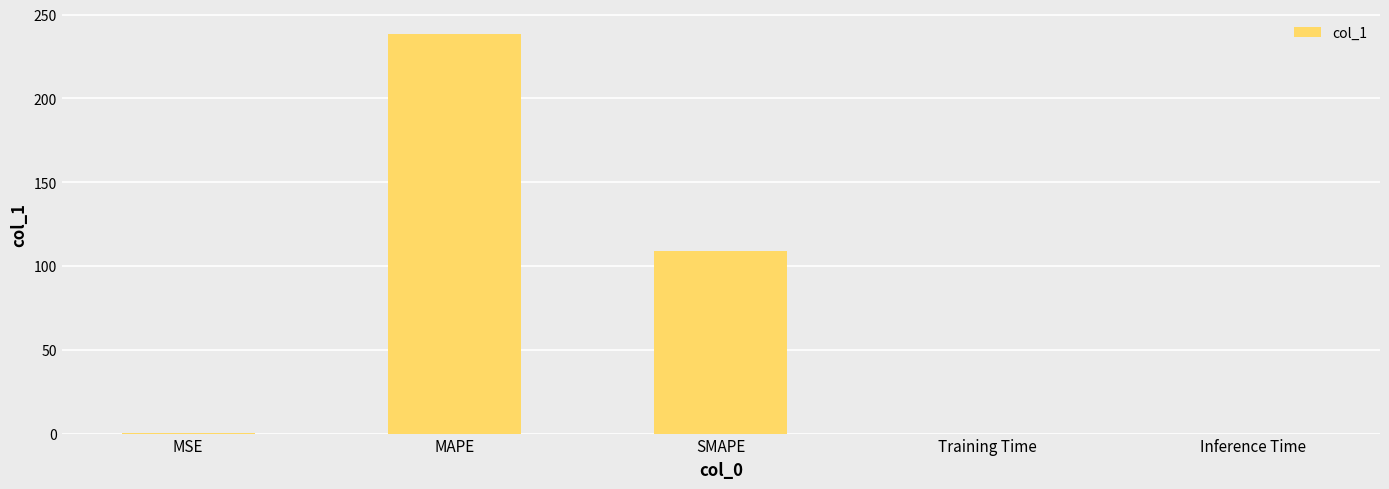

True or false: the data shows 0.0 at Training Time.

True